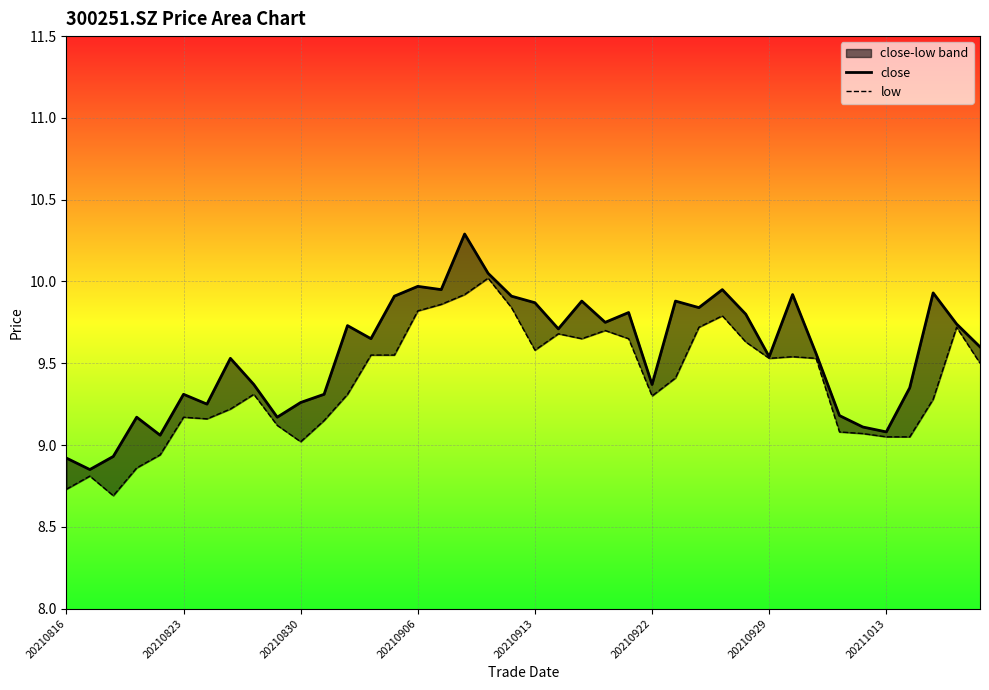

How many interior local valleys does the close series have?

12